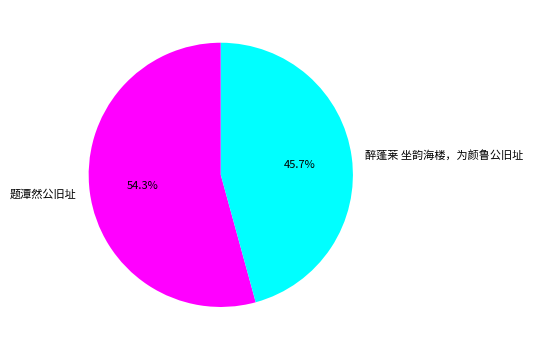

What percentage do 醉蓬莱 坐韵海楼，为颜鲁公旧址 and 题潭然公旧址 together represent?

100.0%